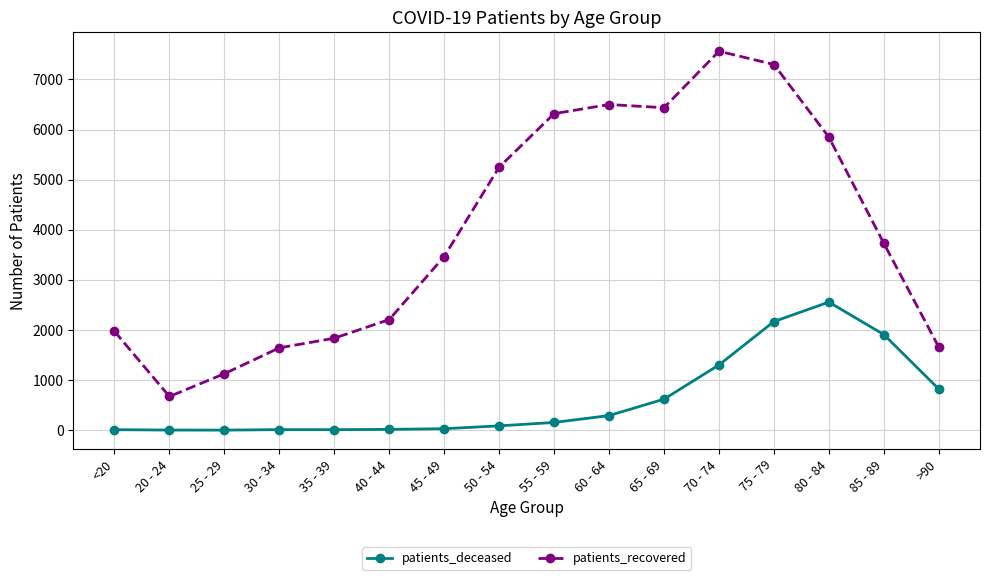

True or false: patients_recovered has a value of 673 at 20 - 24.

True